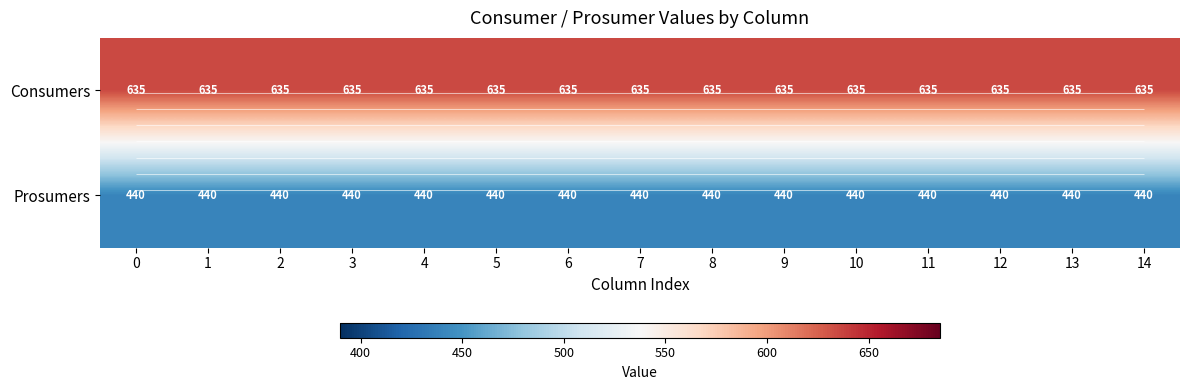

What is the average value of the Prosumers series?

440